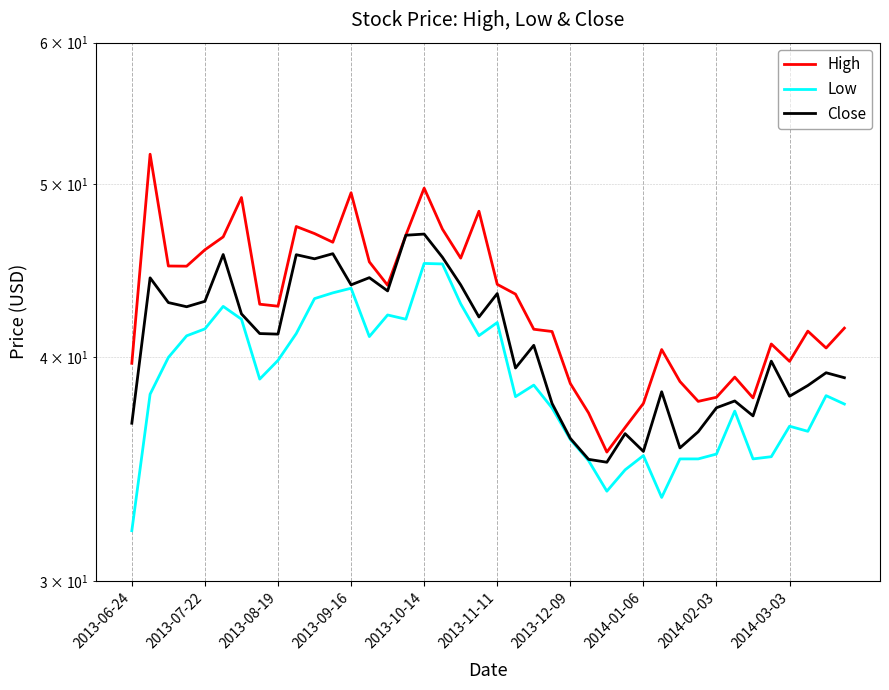

Rank the series at 35 from lowest to highest value.

Low, Close, High